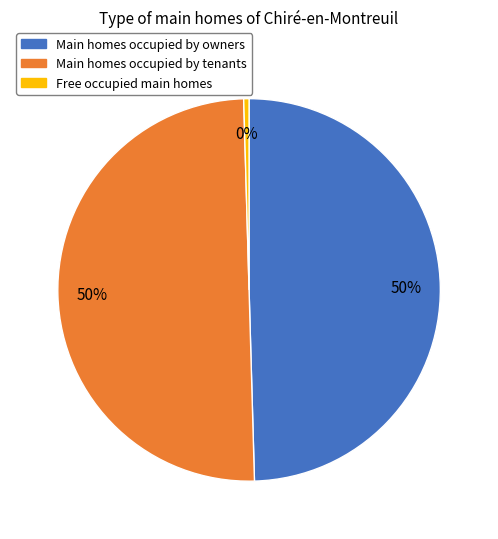

What is the smallest slice in the pie chart?

Free occupied main homes